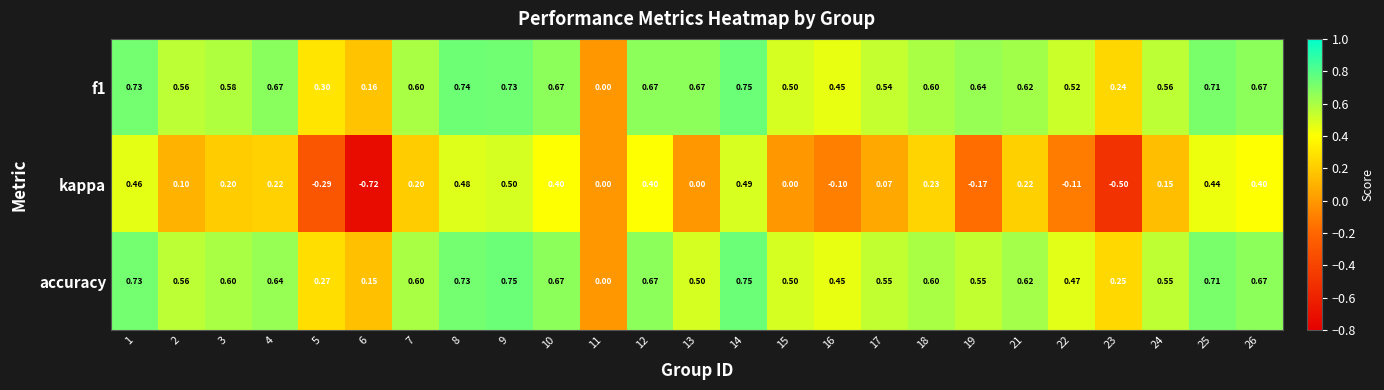

Is the value of kappa at 18 greater than the value of accuracy at 5?

No